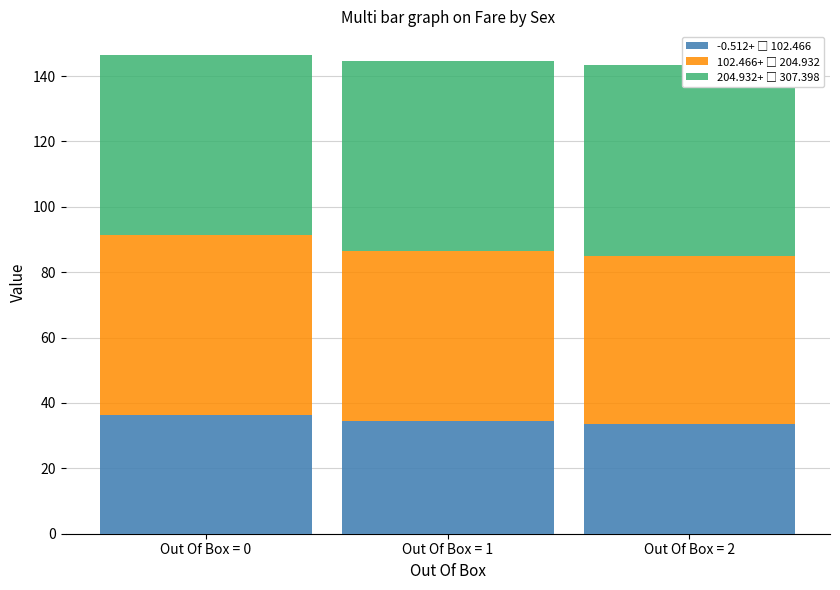

Which series changed the most between Out Of Box = 0 and Out Of Box = 2?

102.466+ □ 204.932